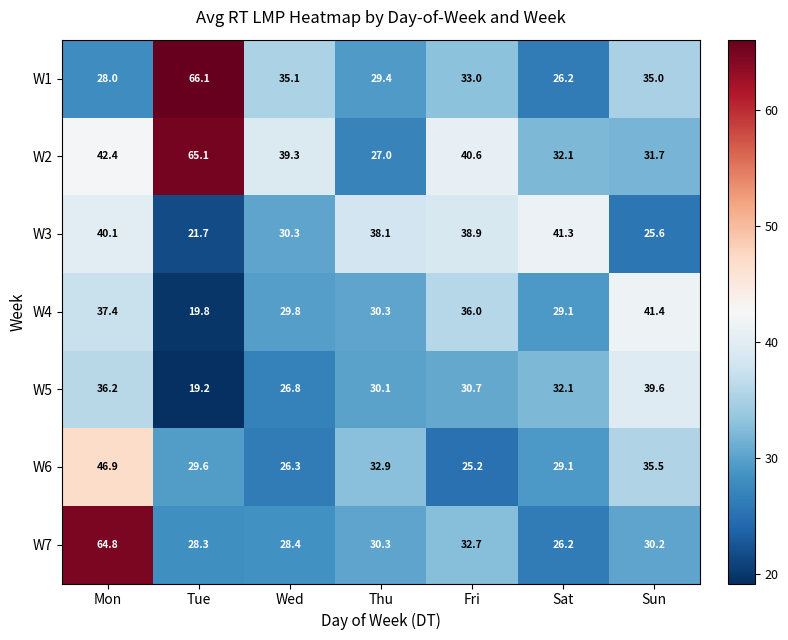

What is the minimum value for W7?

26.2